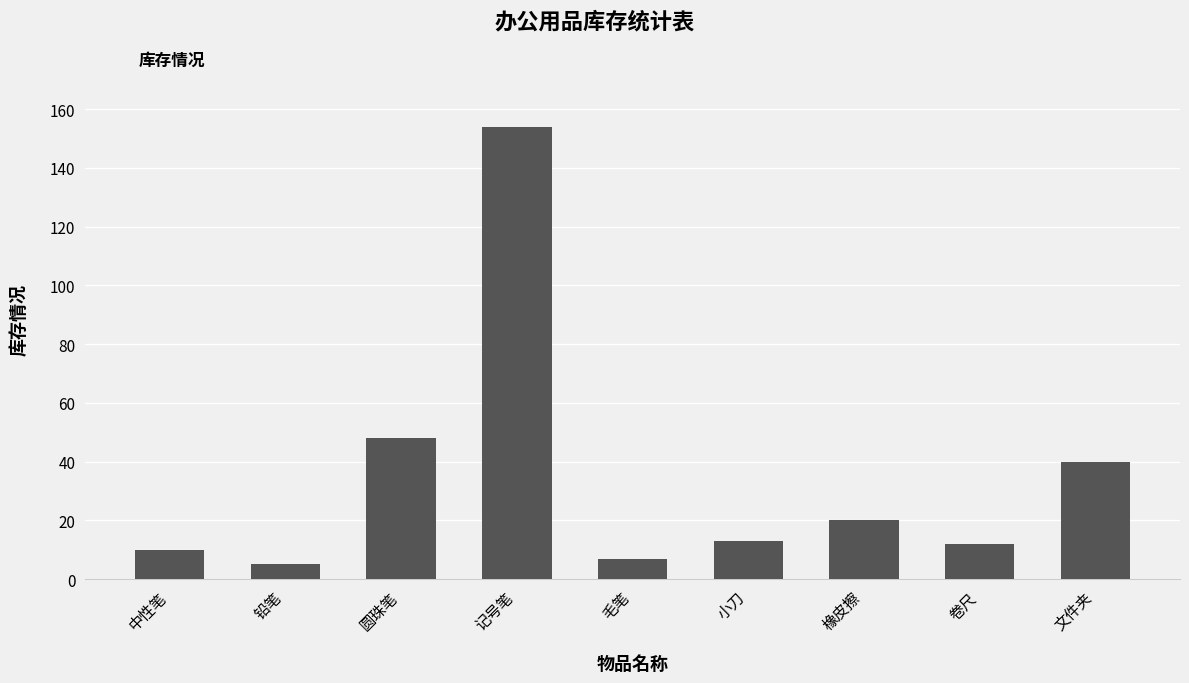

The chart shows a value of 7 at 毛笔. True or false?

True